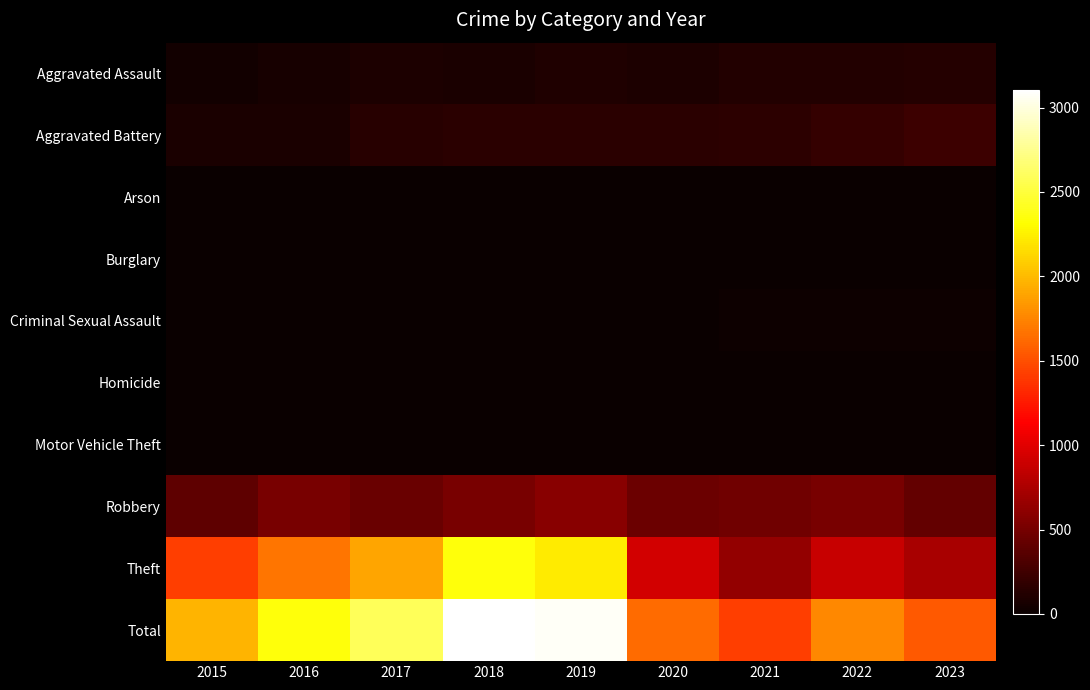

At which category does the chart reach its peak across all series?

2018